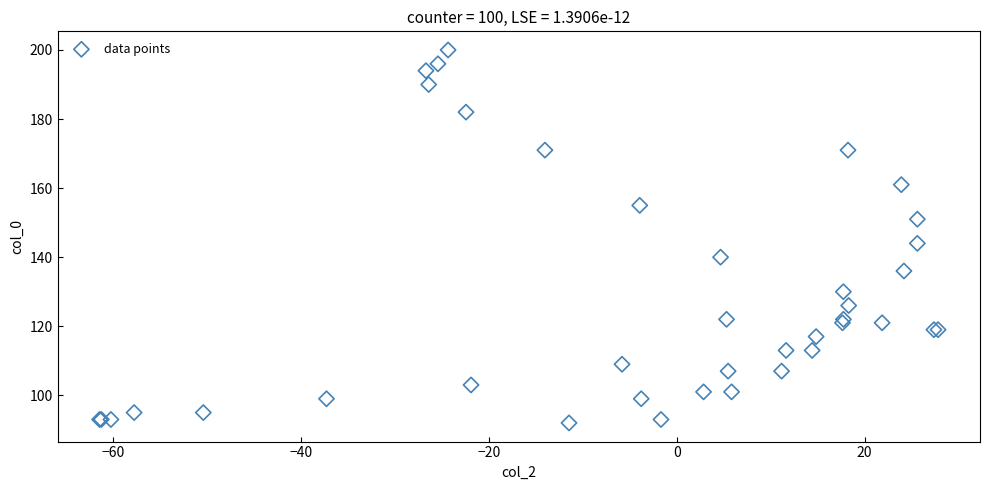

What Y value in the scatter plot is closest to 146?

144